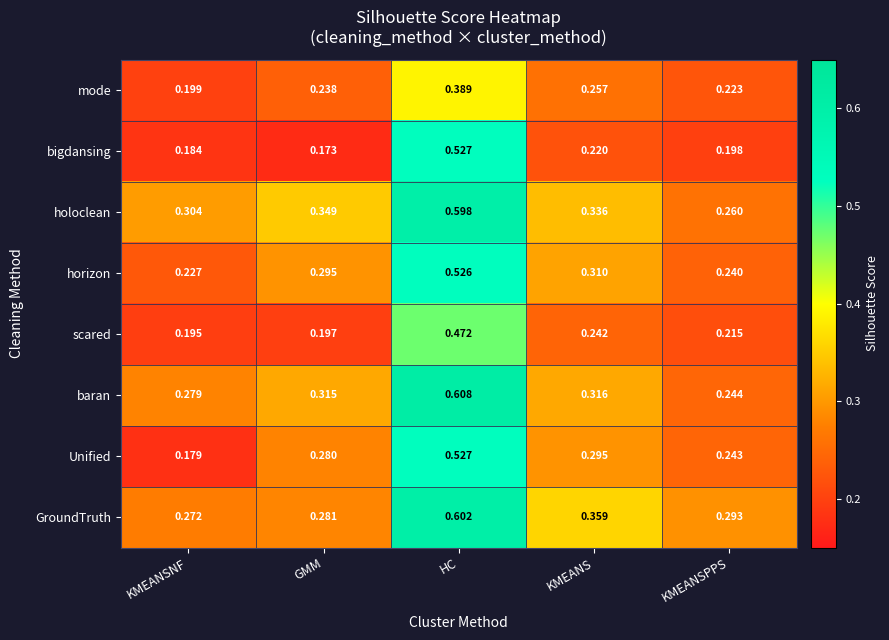

At KMEANSPPS, list the series in order from smallest to largest.

bigdansing, scared, mode, horizon, Unified, baran, holoclean, GroundTruth